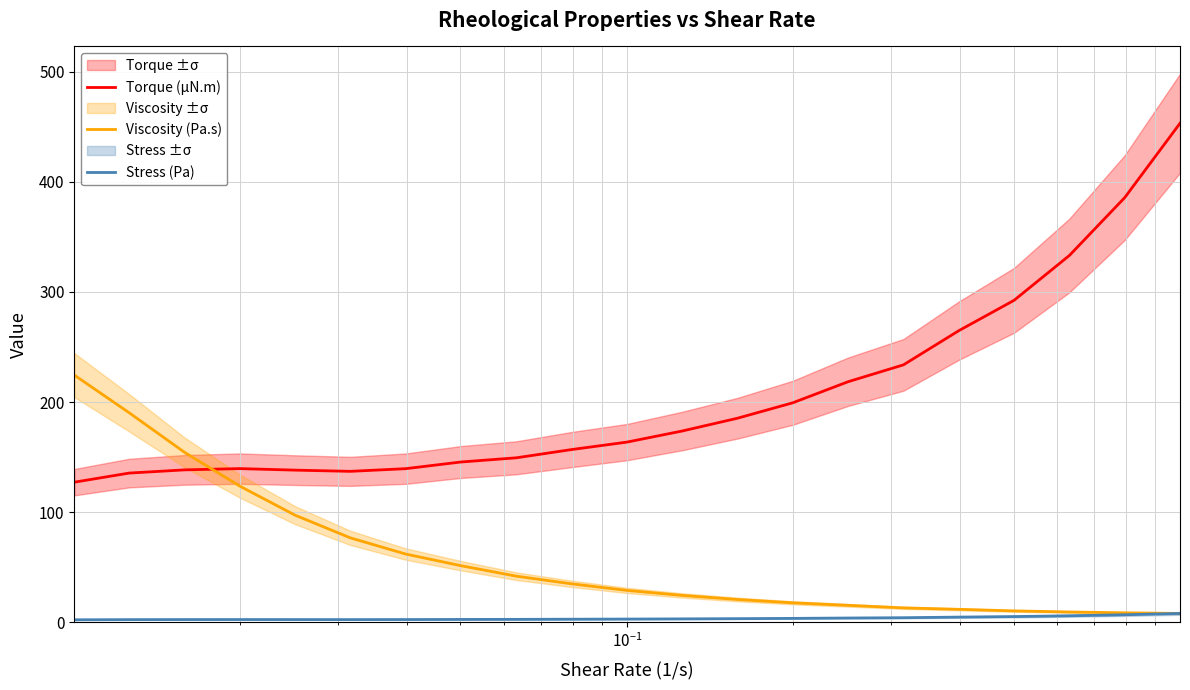

What is the sum of all Viscosity (Pa.s) values?

1225.2